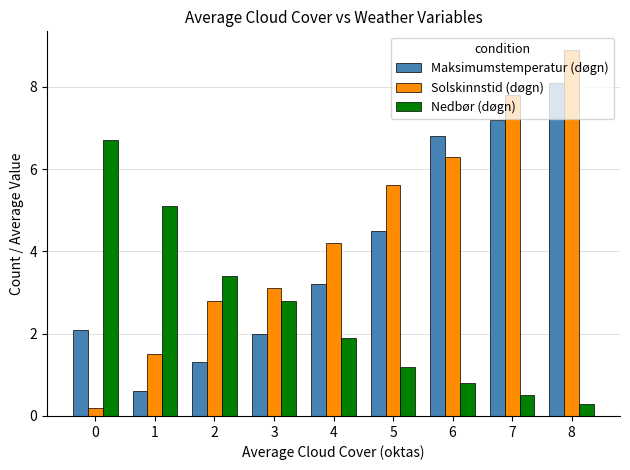

What is the sum of all Solskinnstid (døgn) values?

40.4